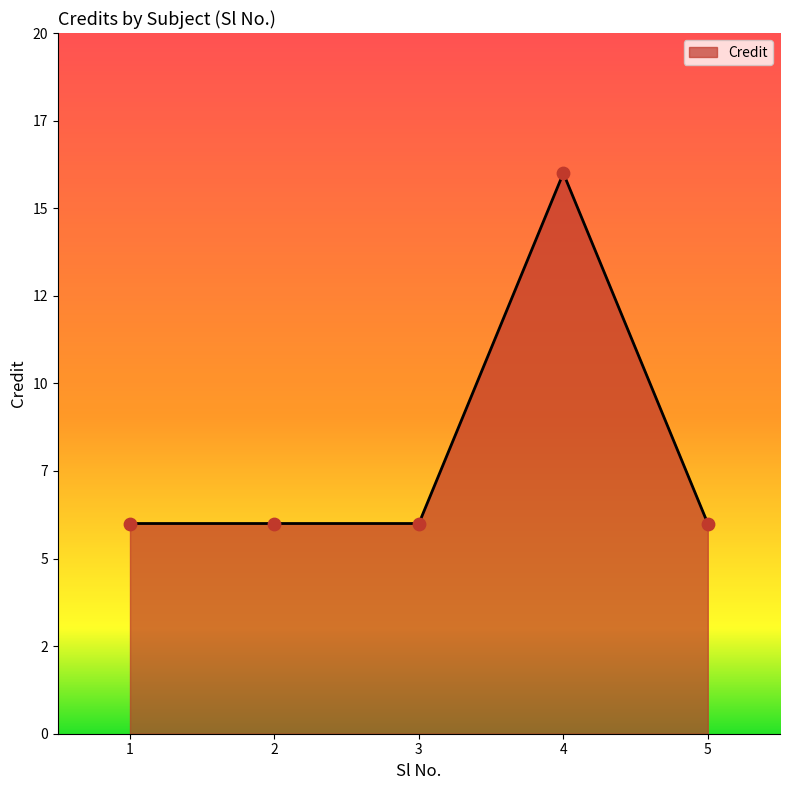

Between 3 and 5, which is larger?

3